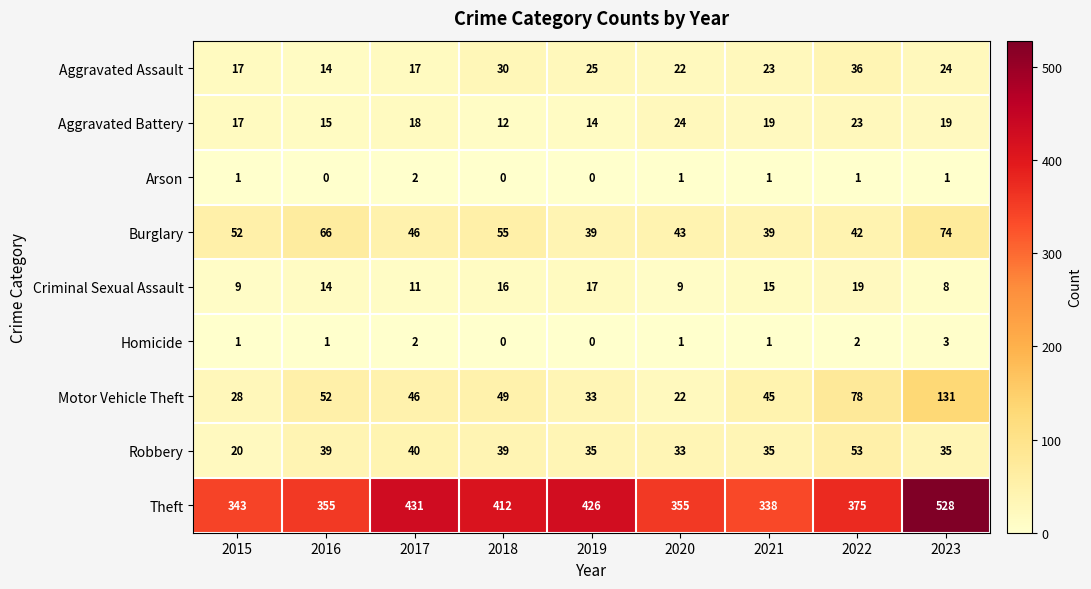

What is the difference between the maximum and minimum values in the Robbery series?

33